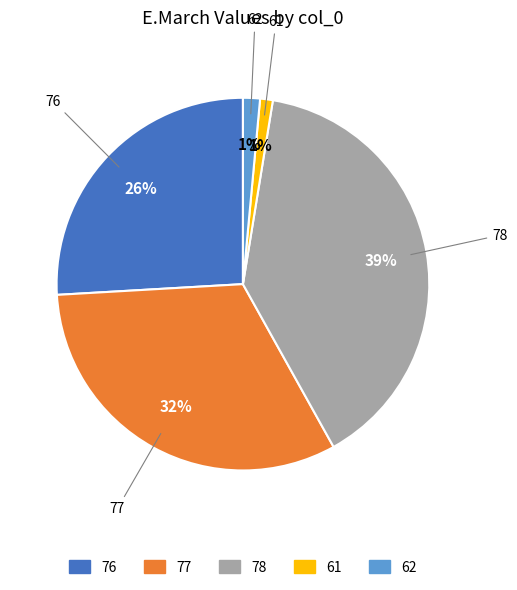

How many slices are in this pie chart?

5